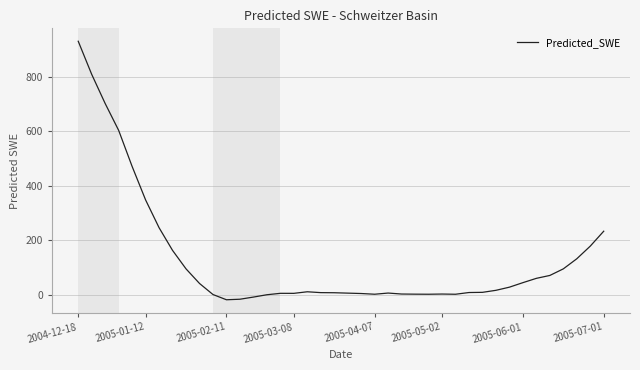

What is the difference between the maximum and minimum values?

948.2